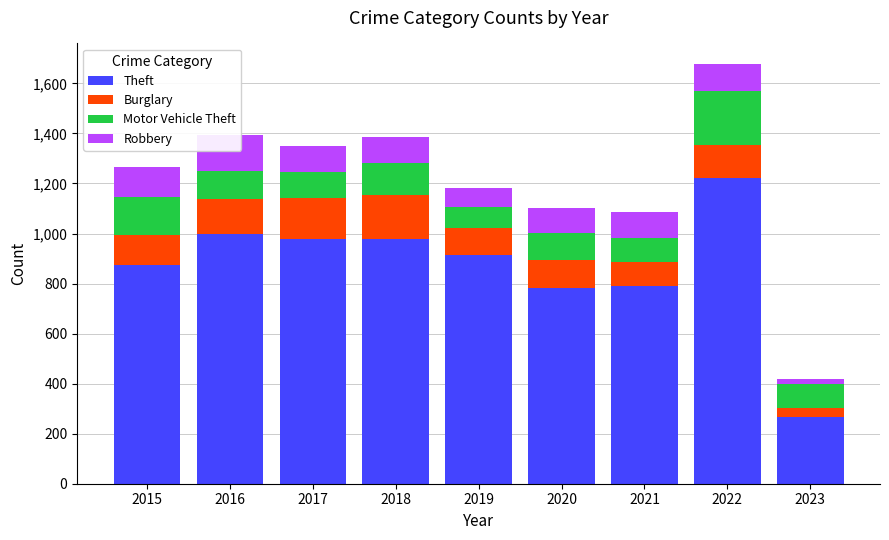

What is the maximum value for Theft?

1222